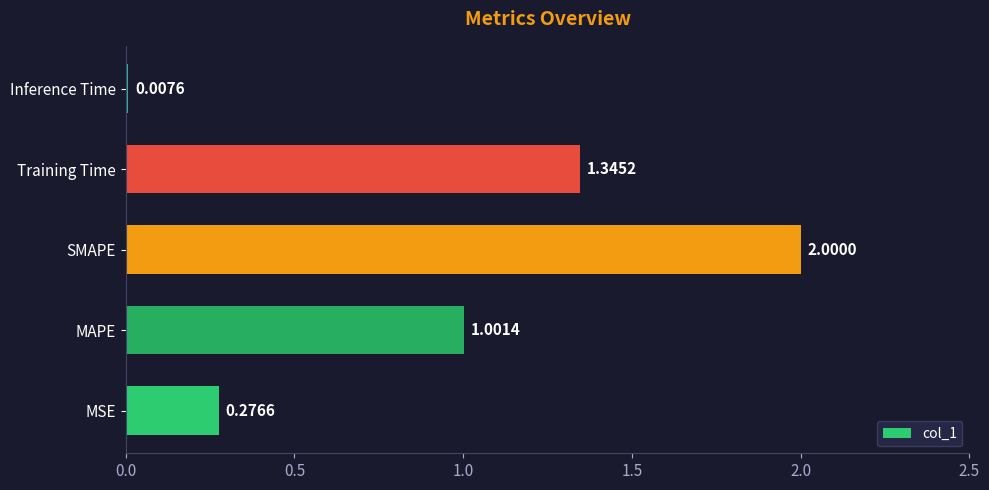

What is the difference between the maximum and minimum values?

2.0